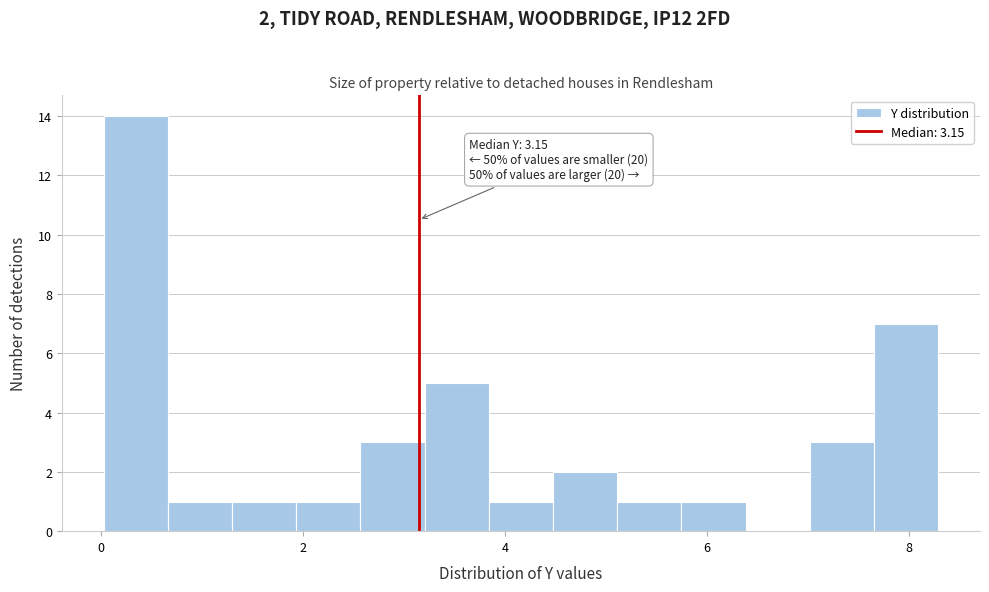

Read against the x-axis, roughly where is the centre of the tallest bar?

0.4